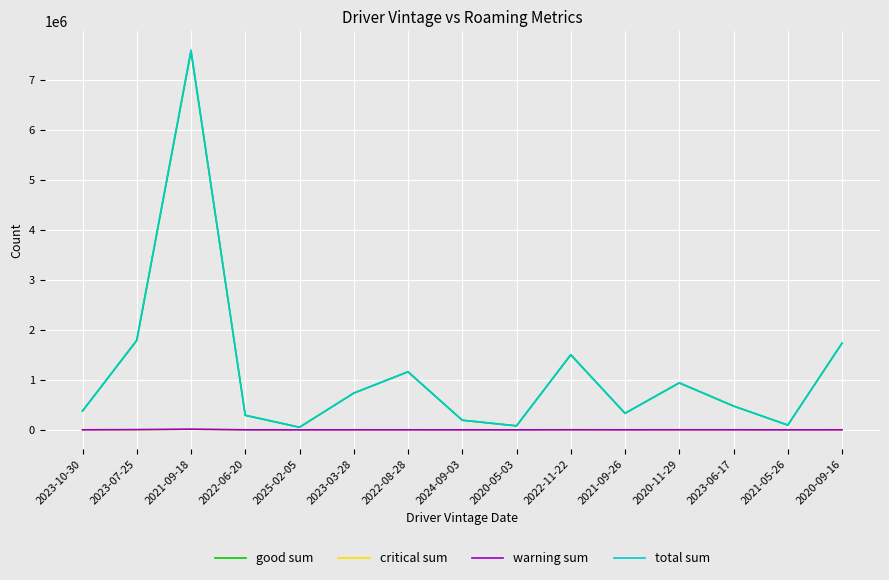

The value of total sum at 2021-09-26 is 331660. True or false?

True